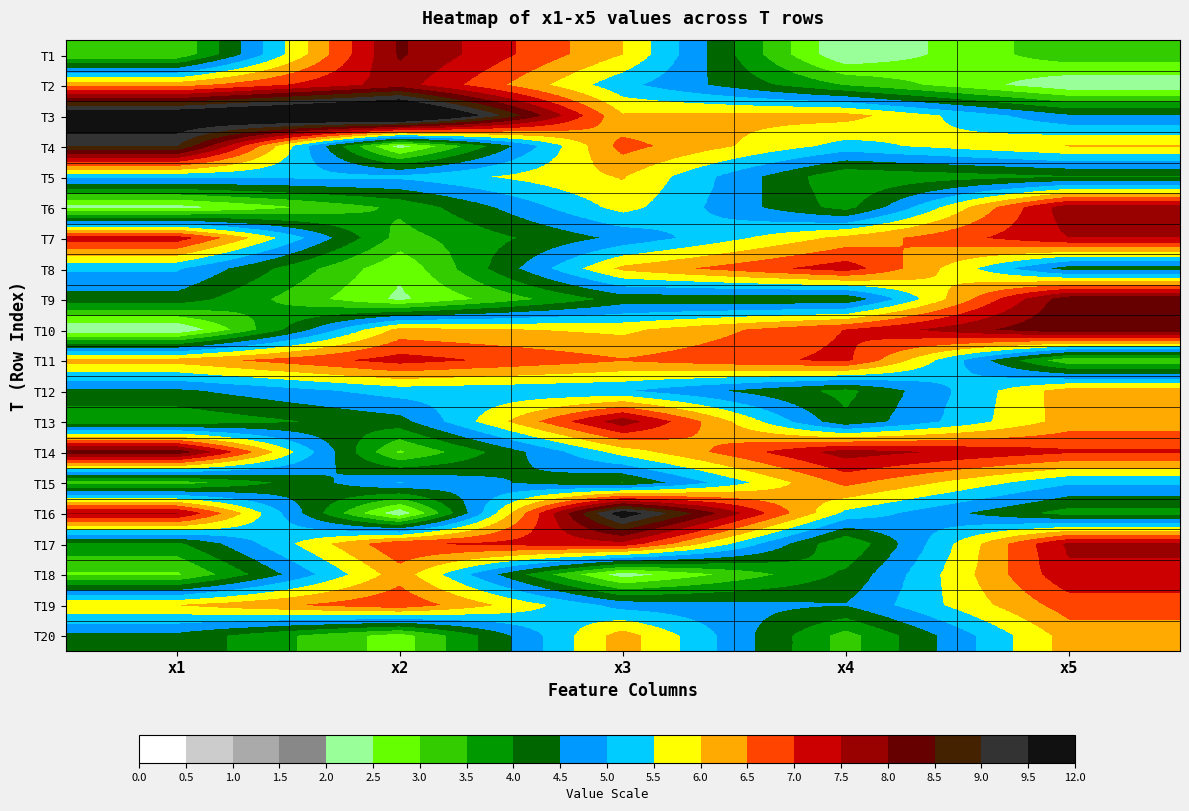

Which has a higher value, x1 or x3?

x3